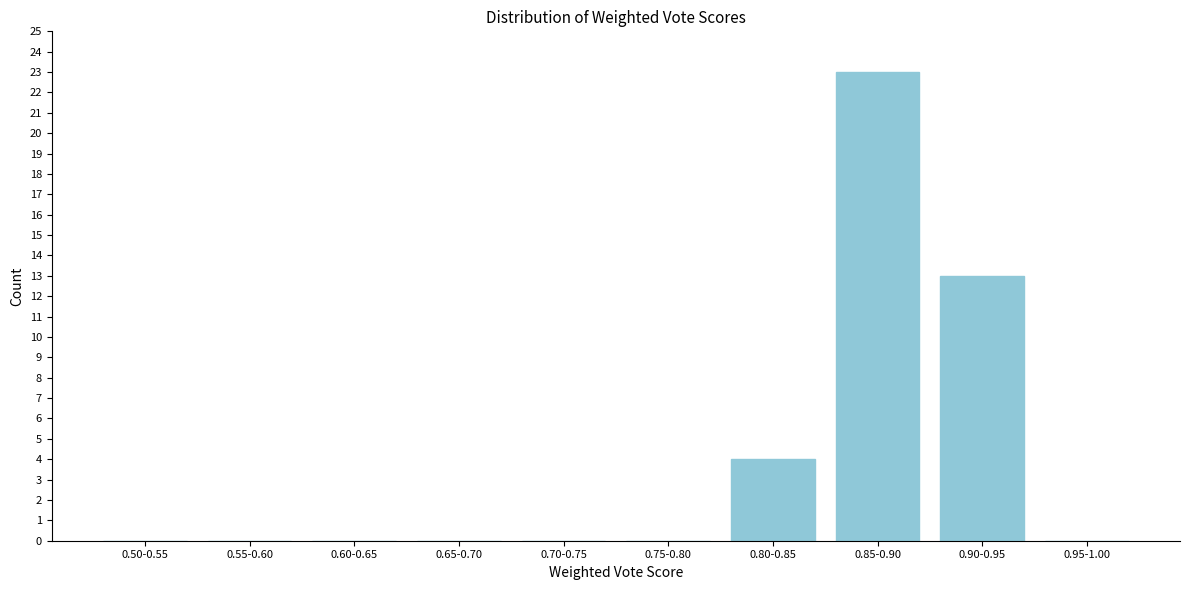

Reading right to left, extract all data points from this chart.

0.95-1.00=0	0.90-0.95=13	0.85-0.90=23	0.80-0.85=4	0.75-0.80=0	0.70-0.75=0	0.65-0.70=0	0.60-0.65=0	0.55-0.60=0	0.50-0.55=0